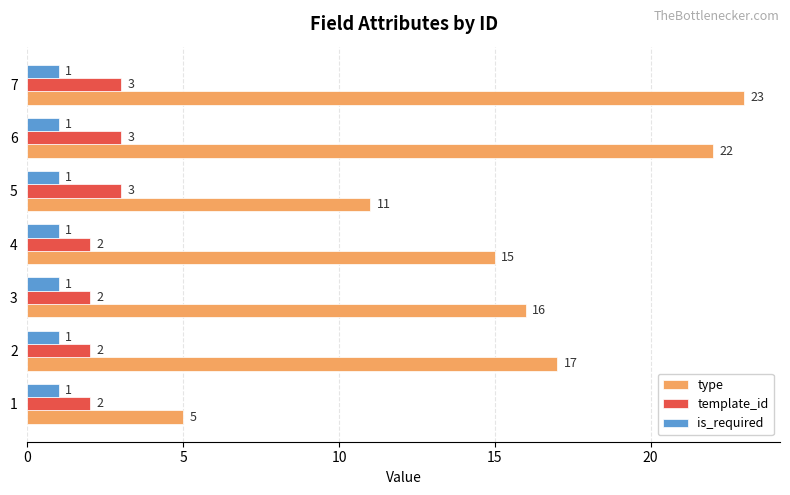

What is the difference between the highest and lowest values at 4?

14